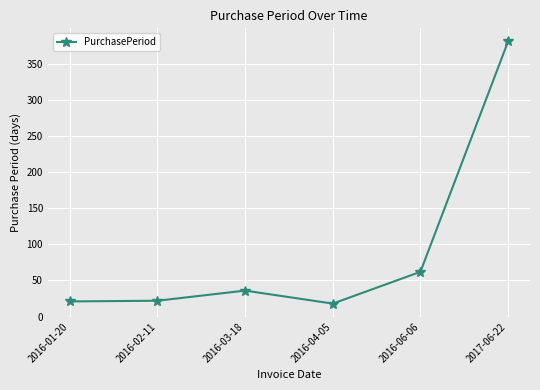

At which category does the chart reach its peak across all series?

2017-06-22